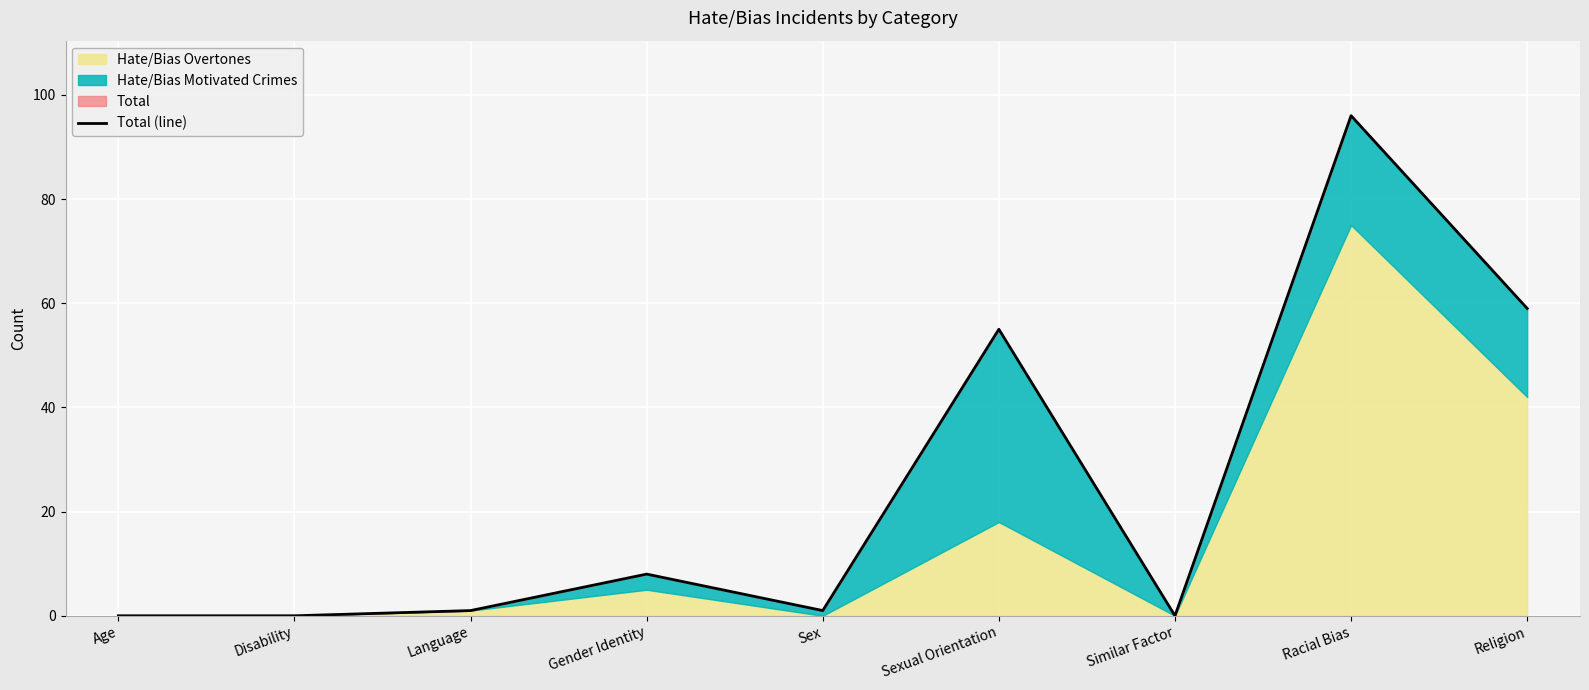

True or false: the data shows 0 at Age.

True